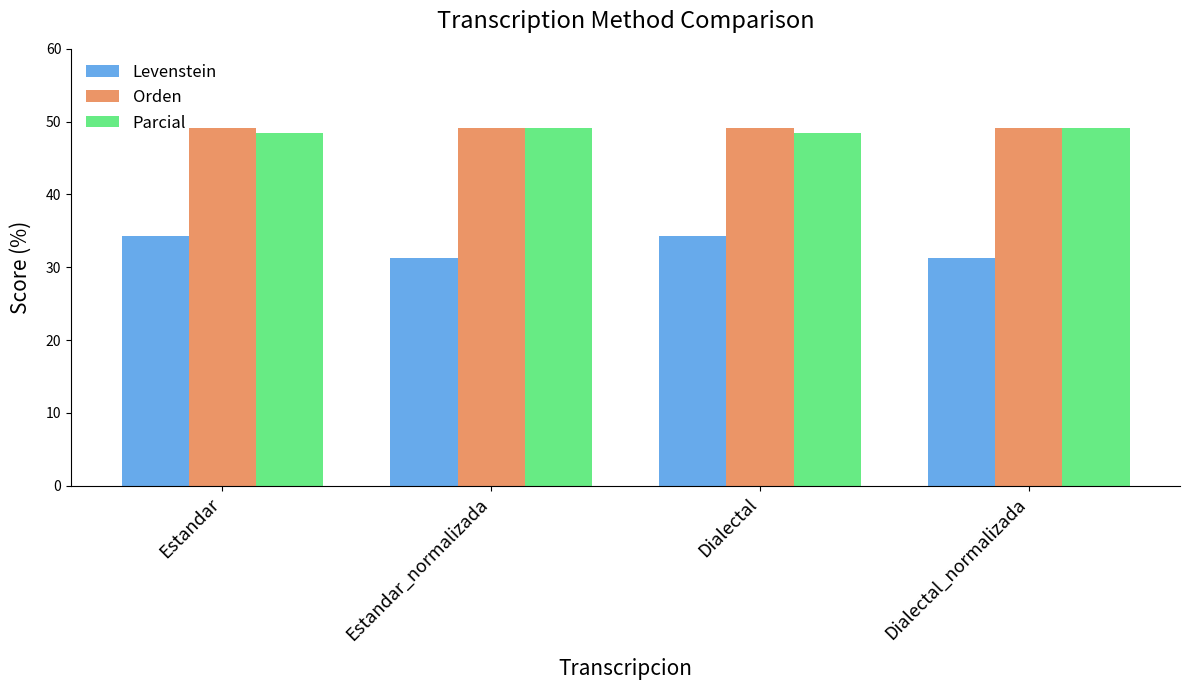

What is the difference between the highest and lowest values at Dialectal?

14.9